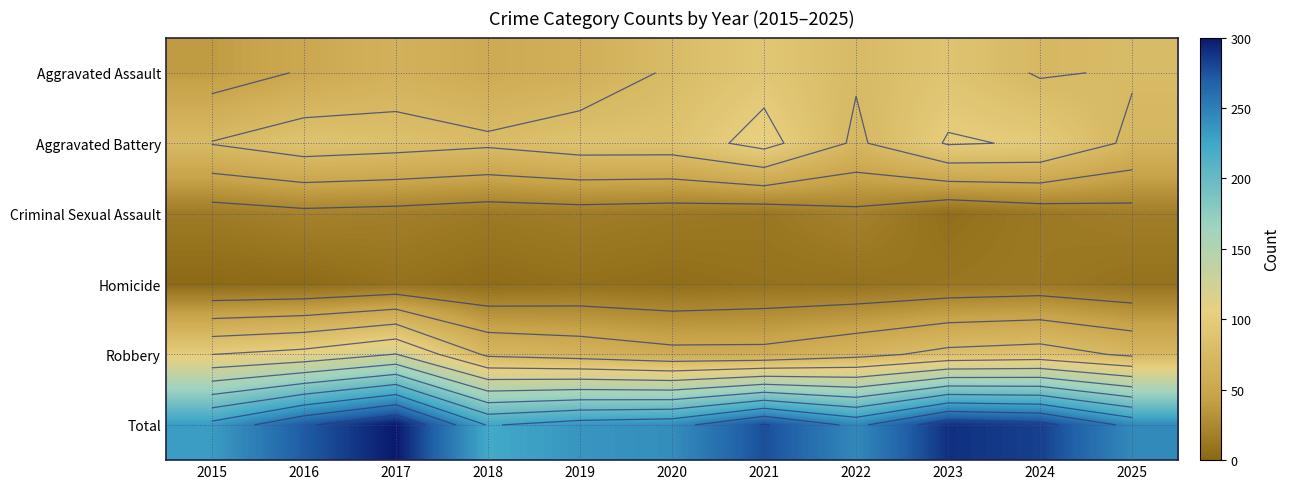

What value does the Aggravated Battery series have at 2016, to the nearest 5?

90